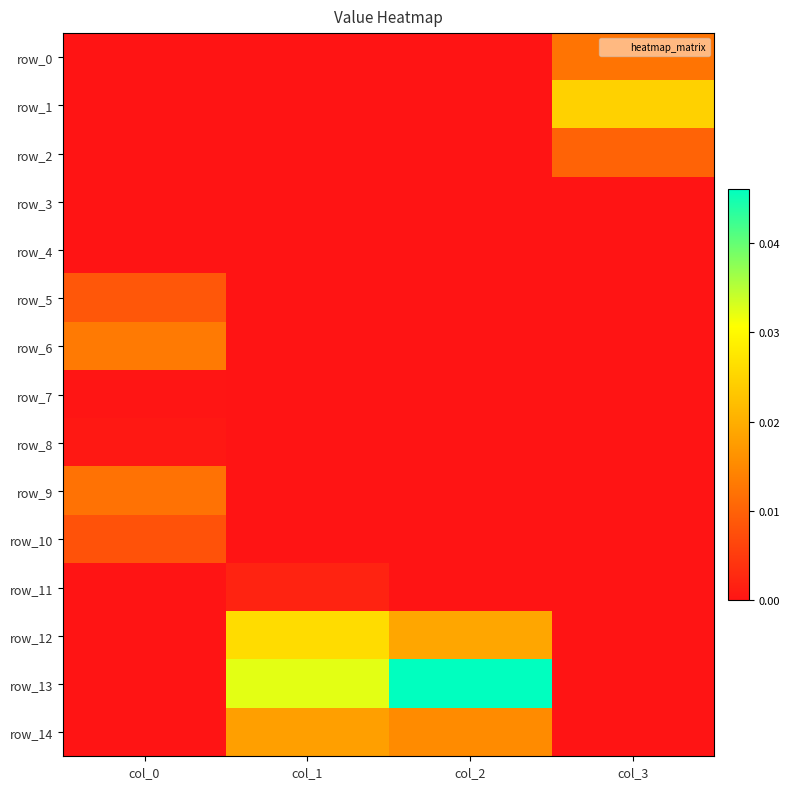

At which category is the sum across all series the highest?

col_2